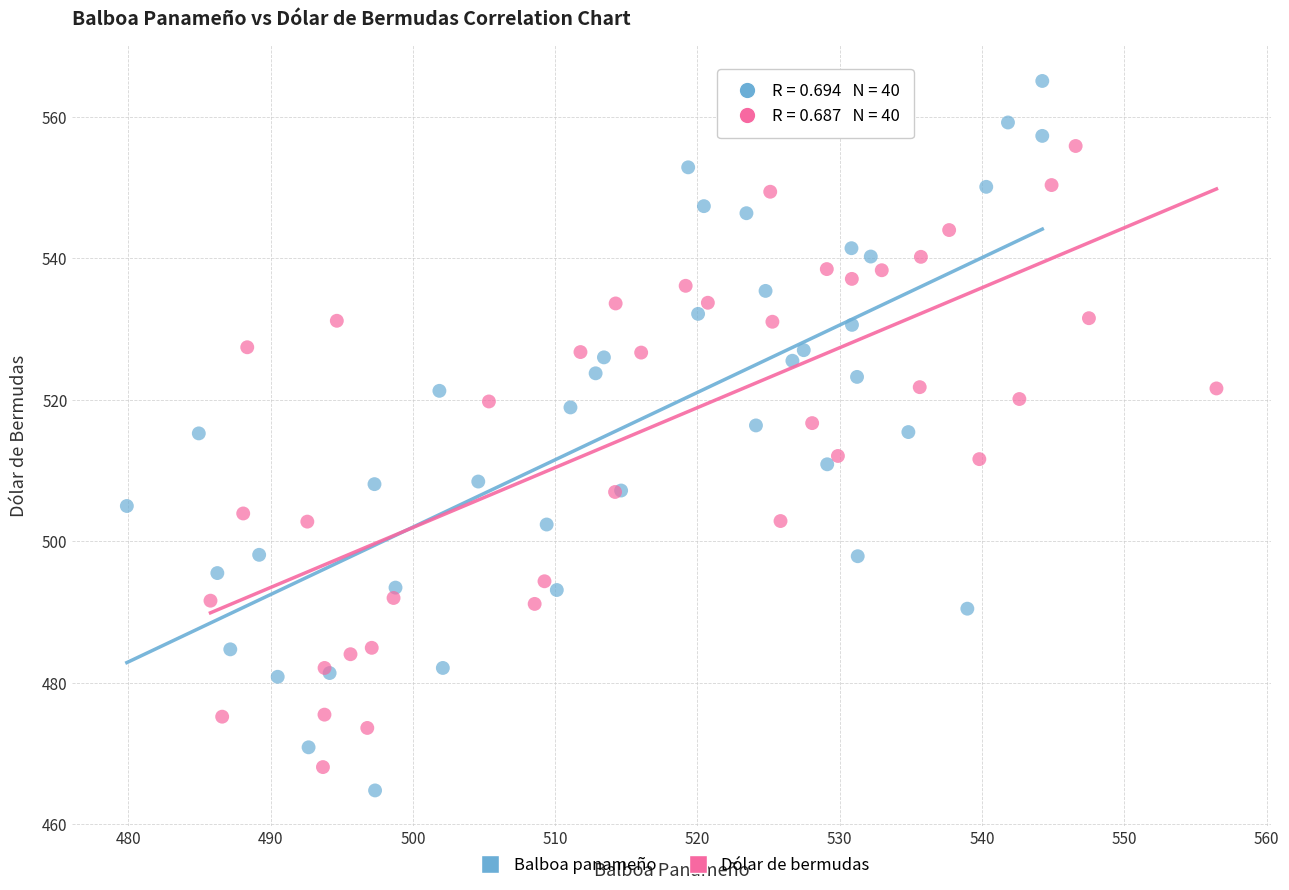

Which series has the widest spread of Y values?

Balboa panameño